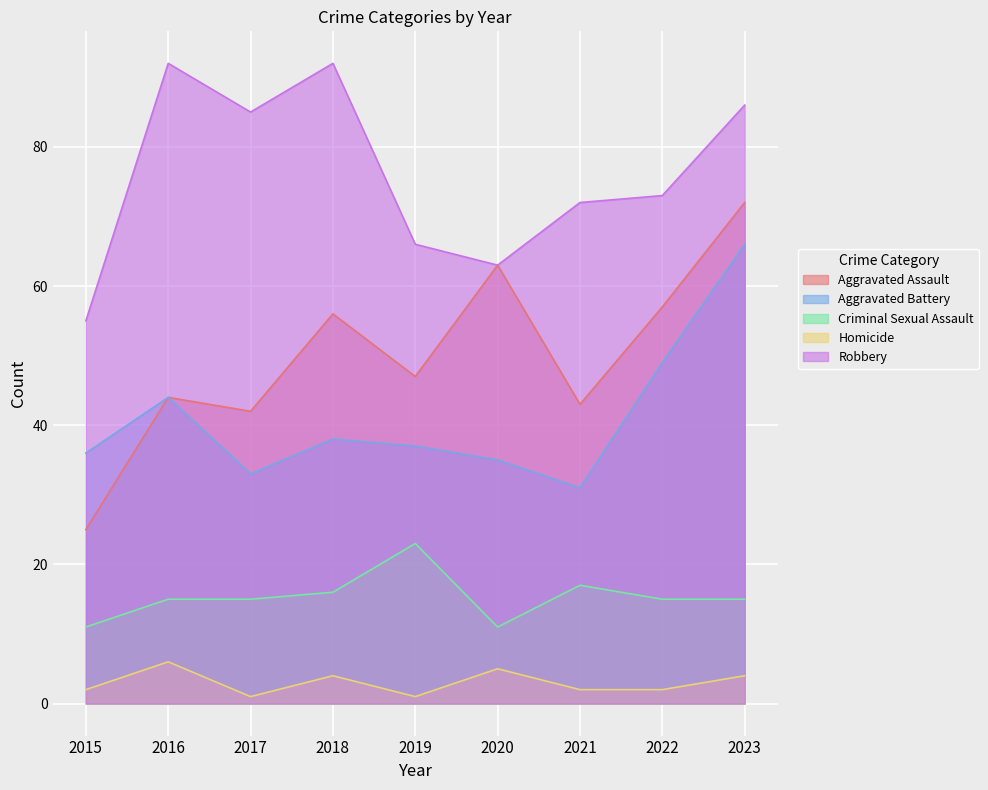

Where does the Aggravated Assault series first go above 47?

2018